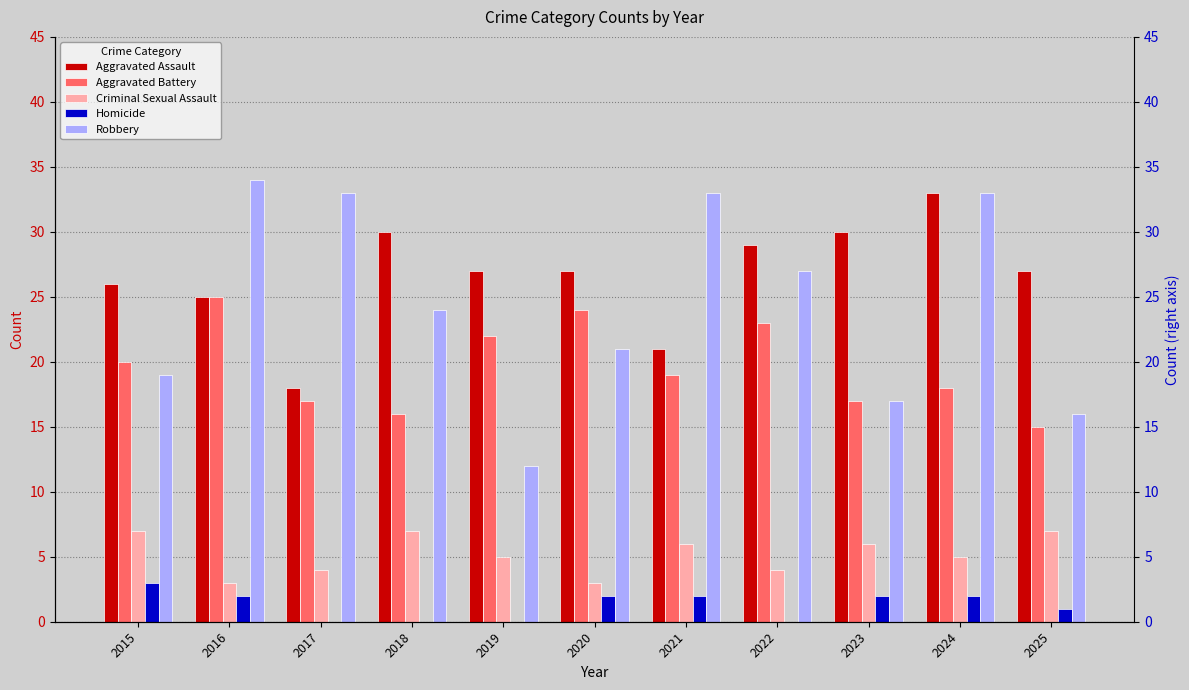

Count the number of categories in the chart.

11